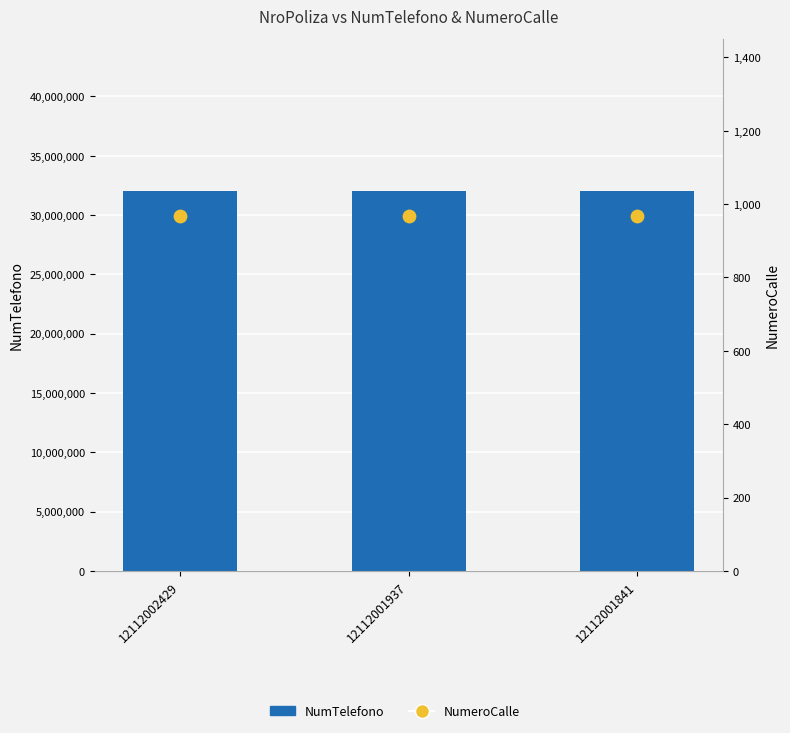

At which category is the sum across all series the highest?

12112002429